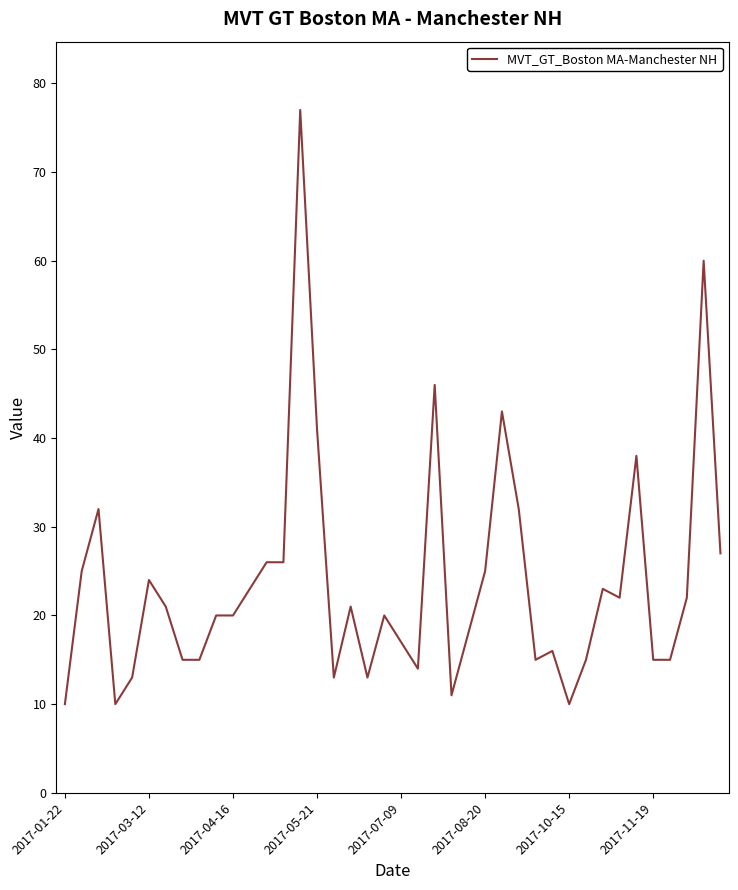

What is the minimum value shown in the chart?

10